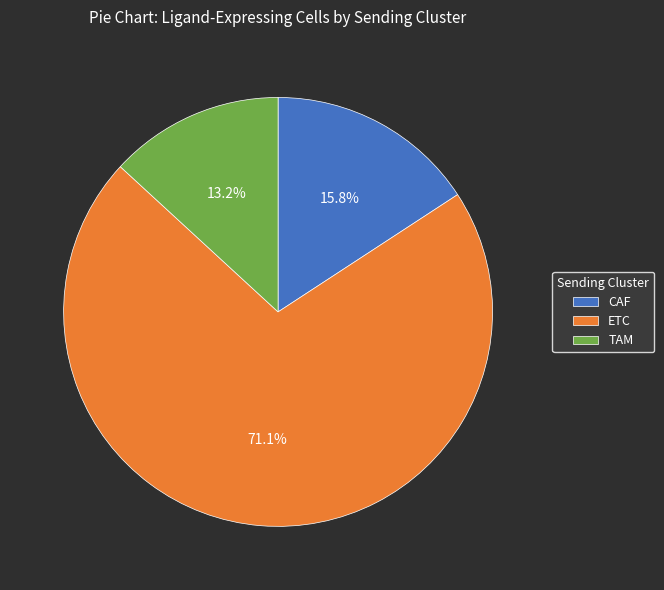

Does ETC represent more than half of the total?

Yes